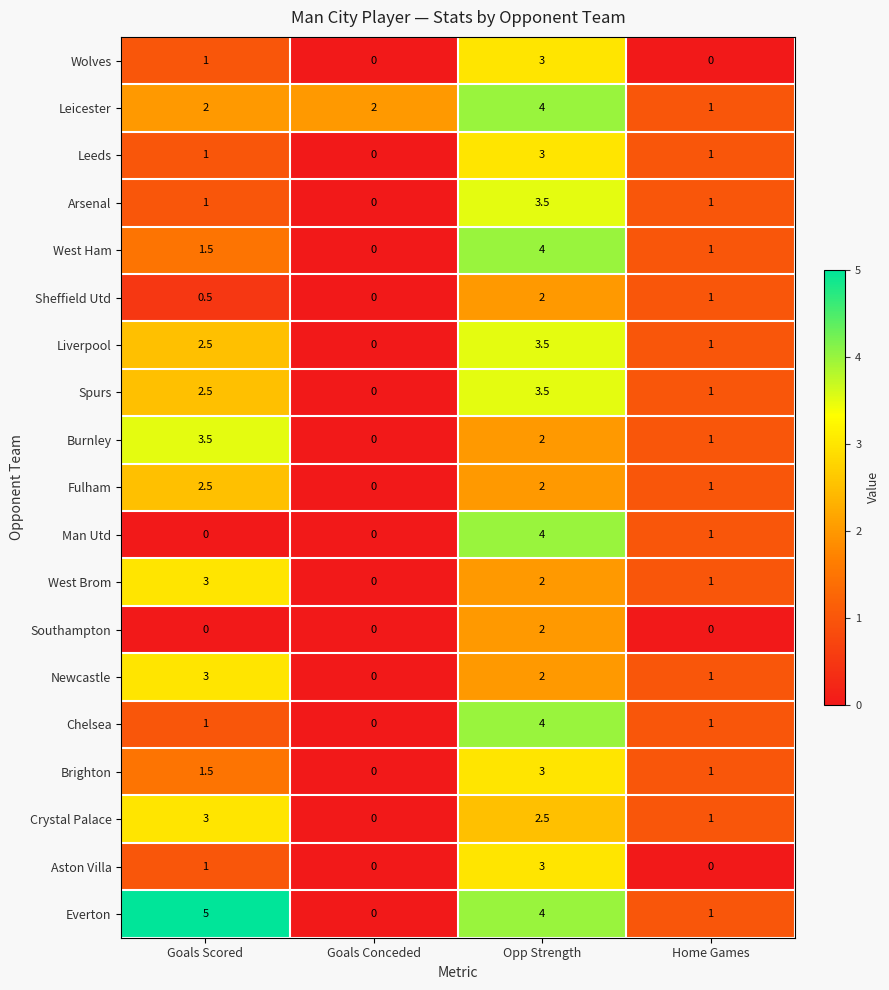

Where does the Everton series first go above 4?

Goals Scored